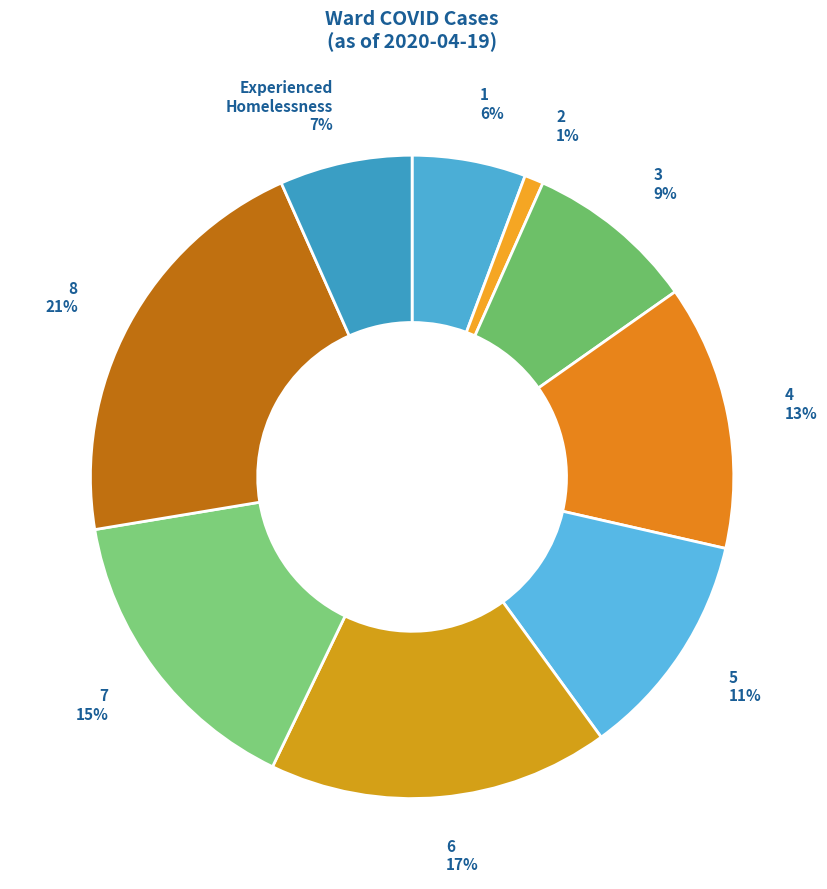

To the nearest percent, what portion does 5 represent?

11%